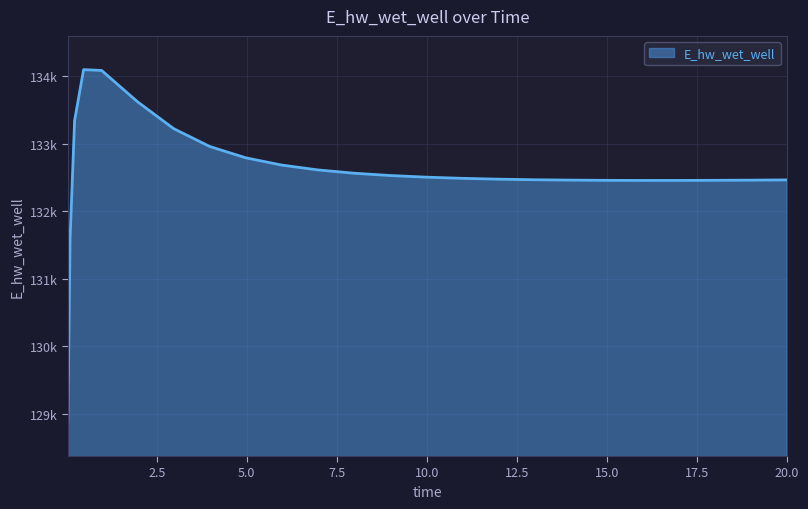

What is the label of the 2nd point from the right?

19.96875